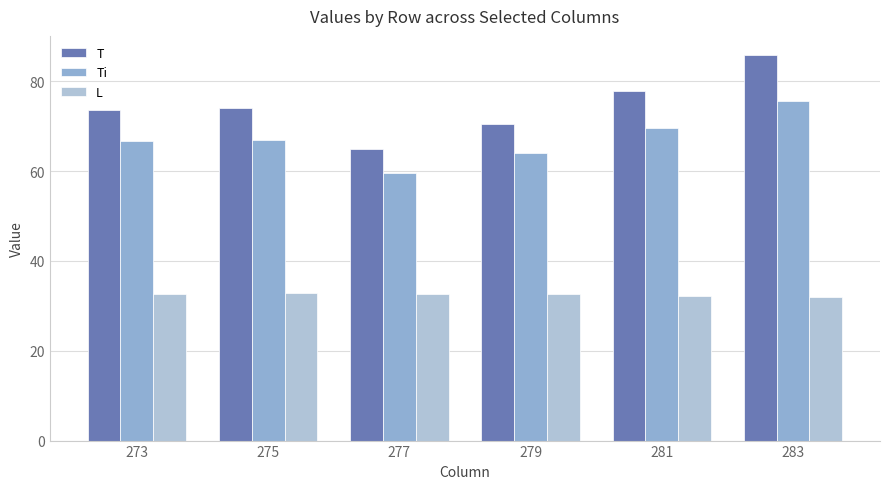

What is the smallest value displayed?

32.0